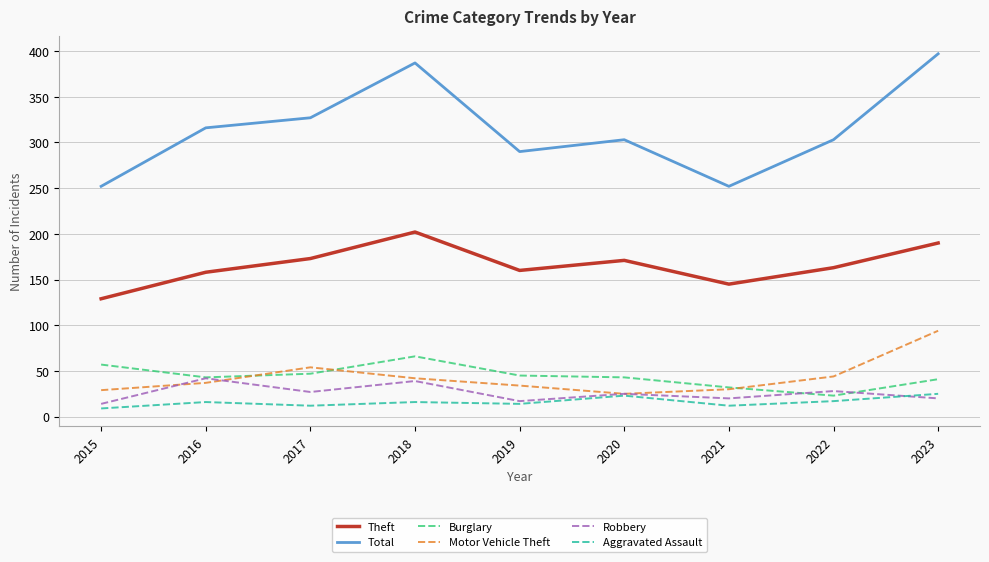

The value of Motor Vehicle Theft at 2017 is 91. True or false?

False